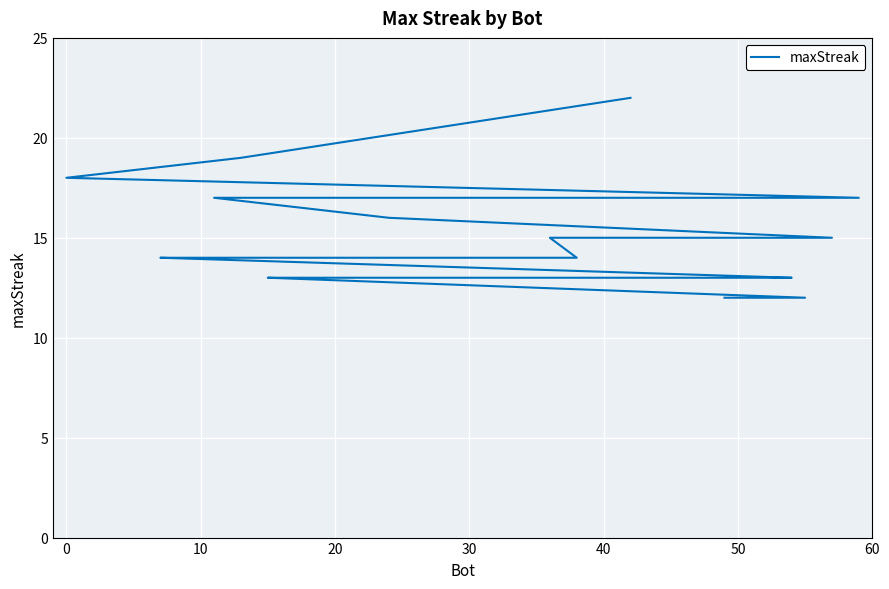

What is the average value?

15